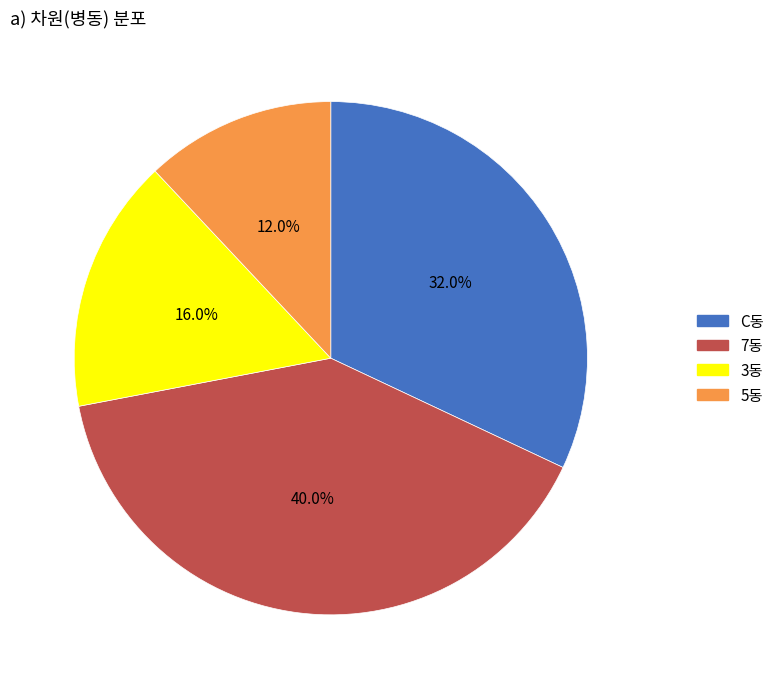

True or false: C동 accounts for 32% of the total.

True